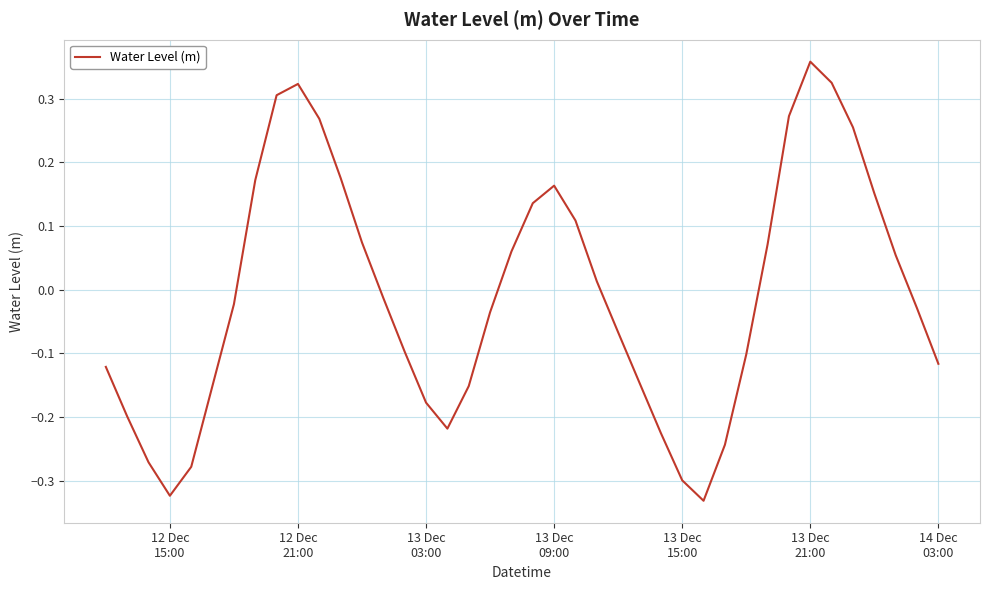

What is the difference between the maximum and minimum values?

0.7